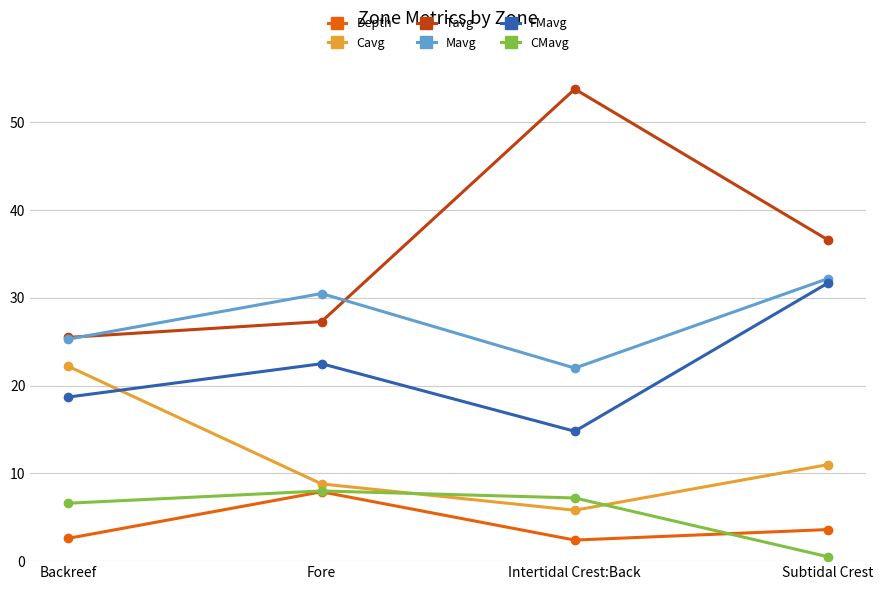

The value of Cavg at Subtidal Crest is 11.0. True or false?

True